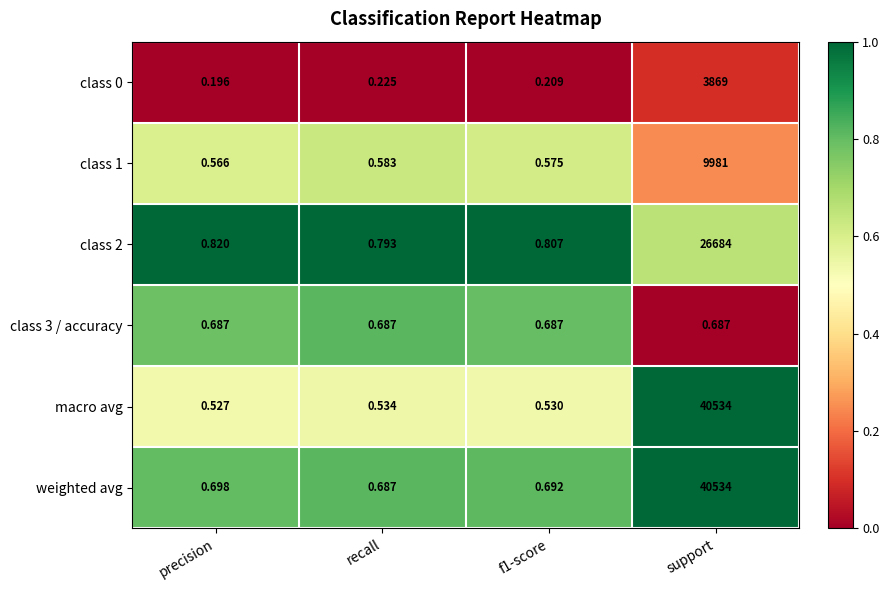

Which series has the largest range (max minus min)?

macro avg